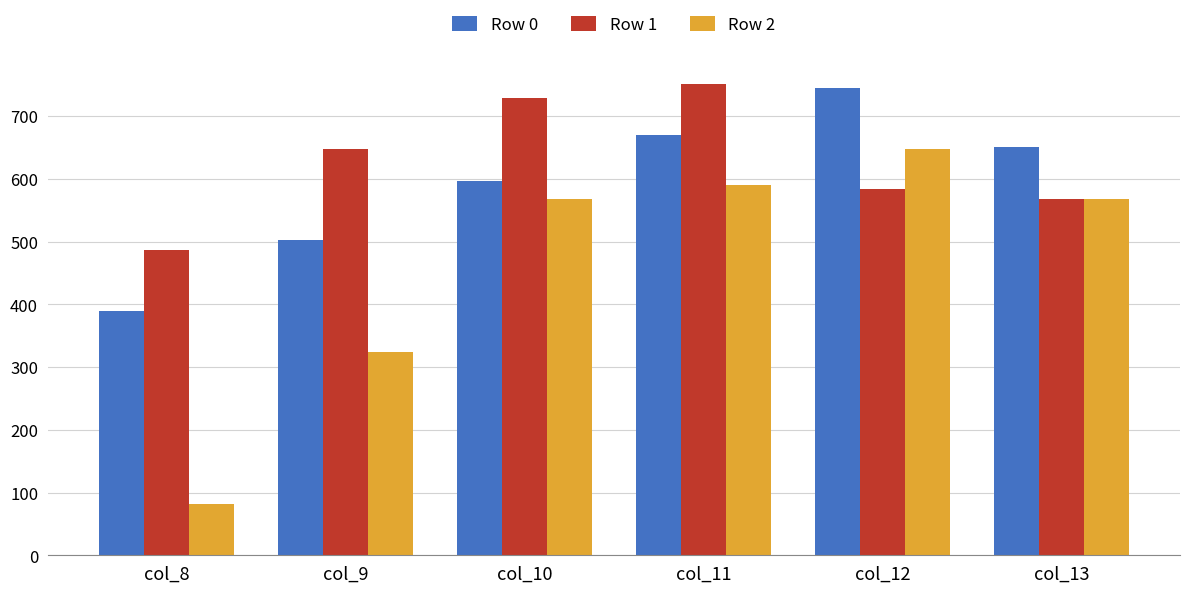

List the series in order of their overall mean, highest first.

Row 1, Row 0, Row 2